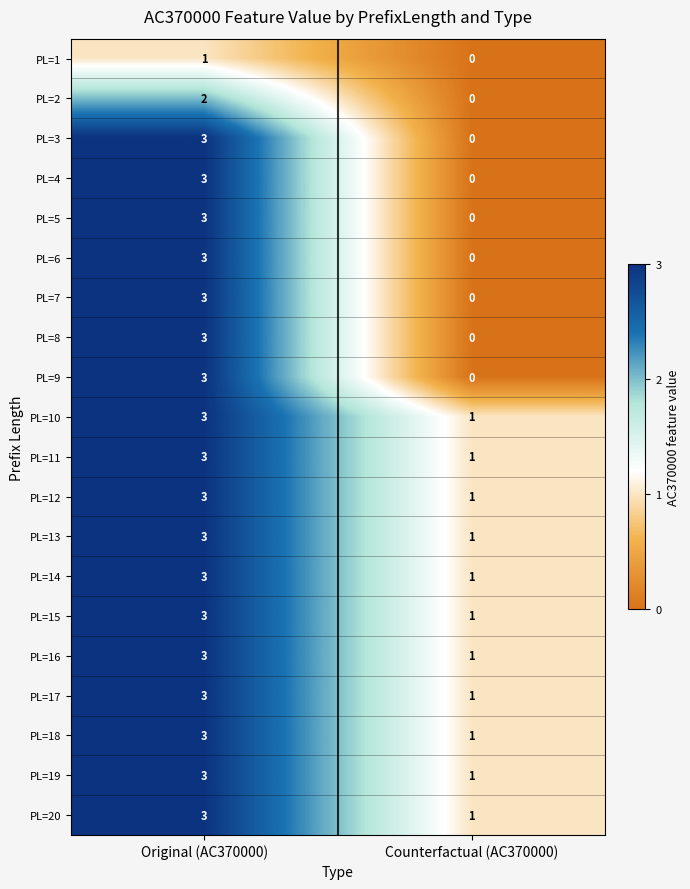

The PL=12 series shows 3 at Original (AC370000). True or false?

True